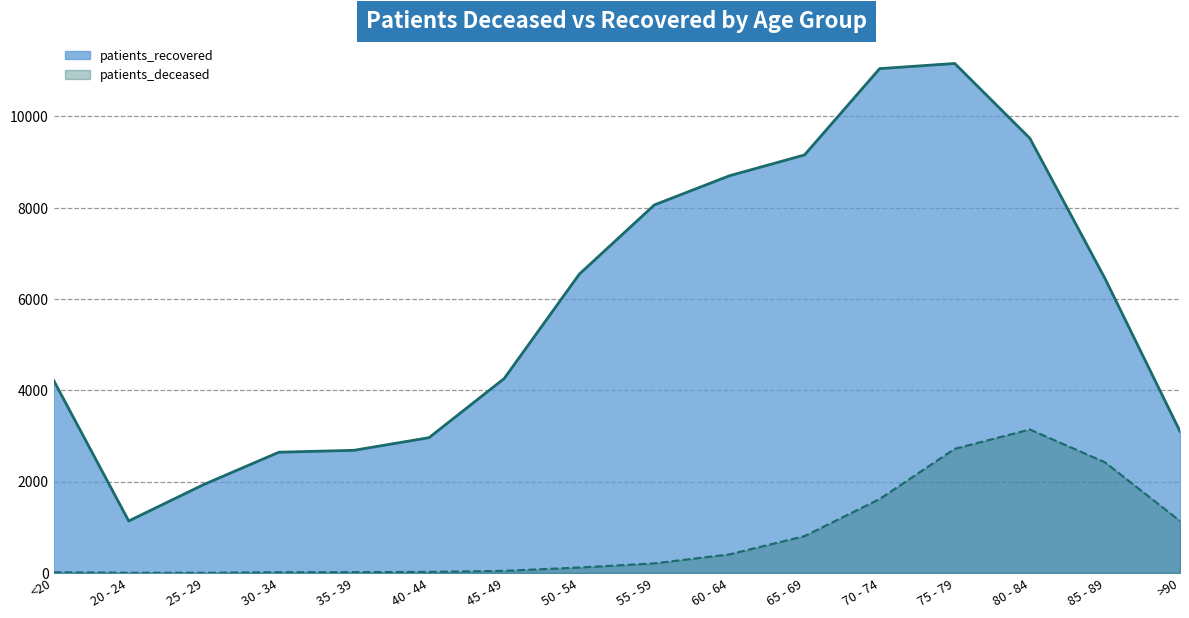

What is the difference between the maximum and minimum values in the patients_recovered series?

10020